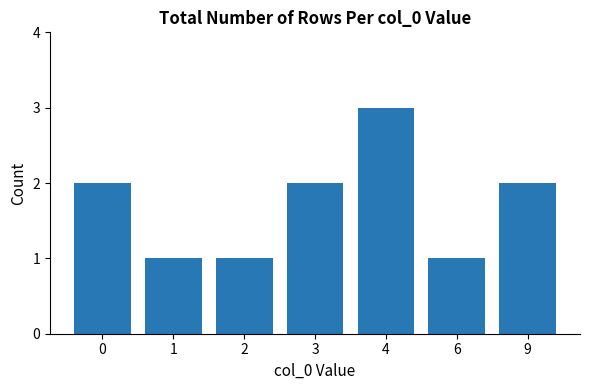

How many bars are there in total?

7